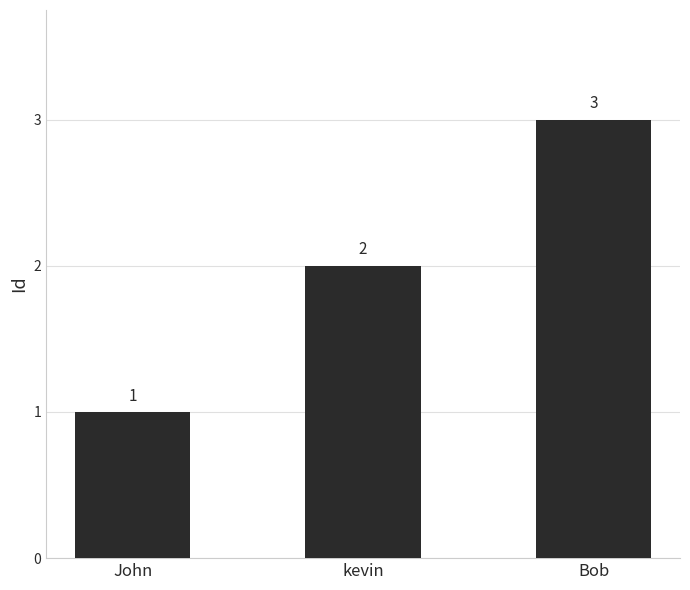

Is it true that the value at Bob is 5?

False